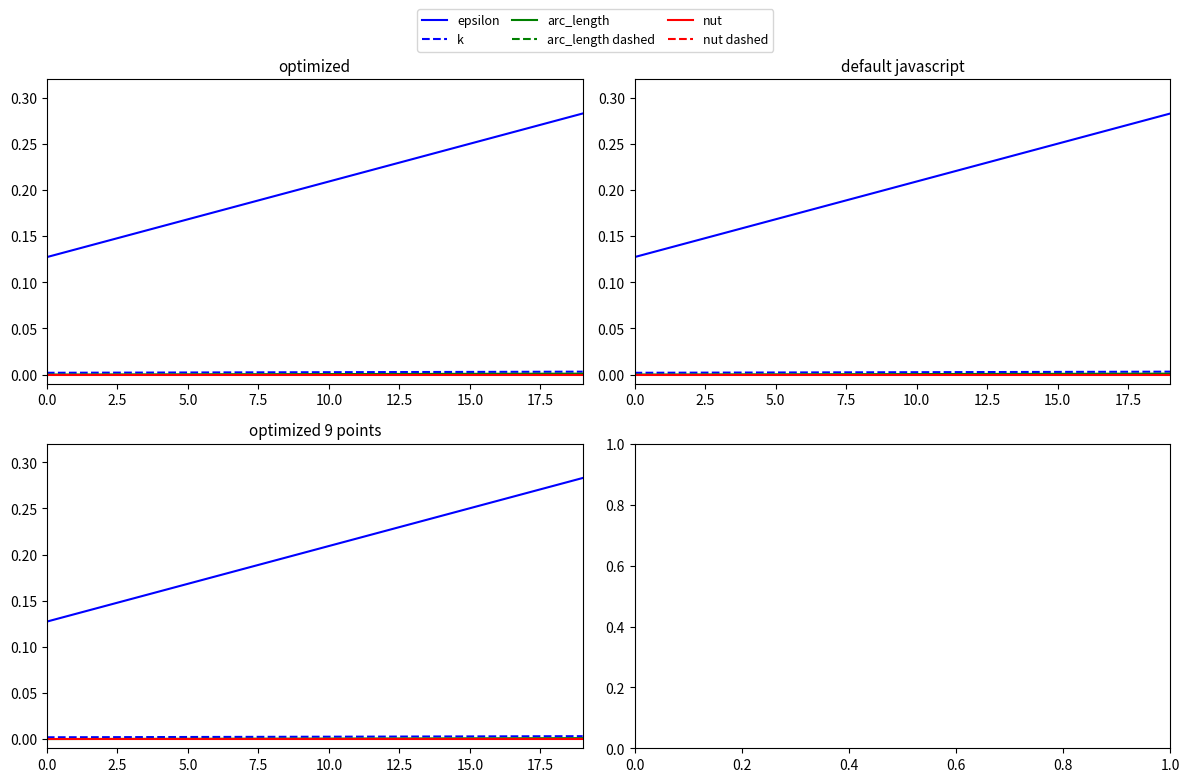

True or false: nut and epsilon intersect in this chart.

False